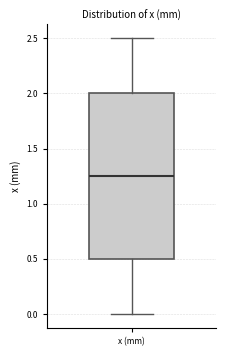

Transcribe this box plot: give where the median line is, the range the box spans, and where the two whiskers end, as read against the y-axis. The values are not printed on the chart, so give them approximately, as read against the axis.

median 1.25, box 0.50 to 2.00, whiskers 0.00 to 2.50